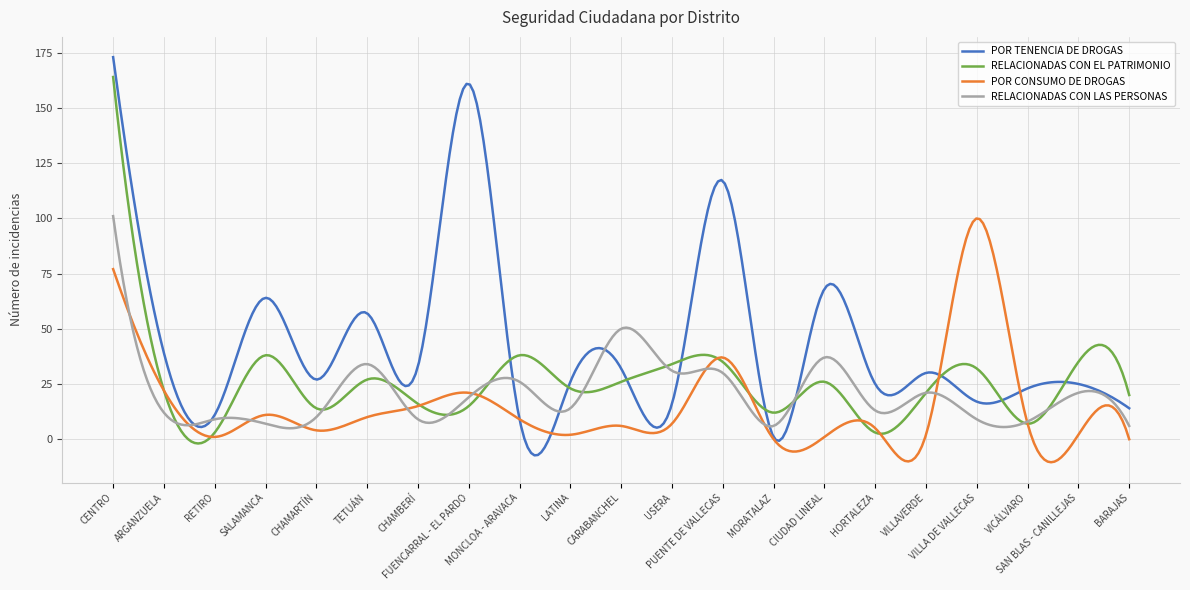

Which series has the largest total across all categories?

POR TENENCIA DE DROGAS